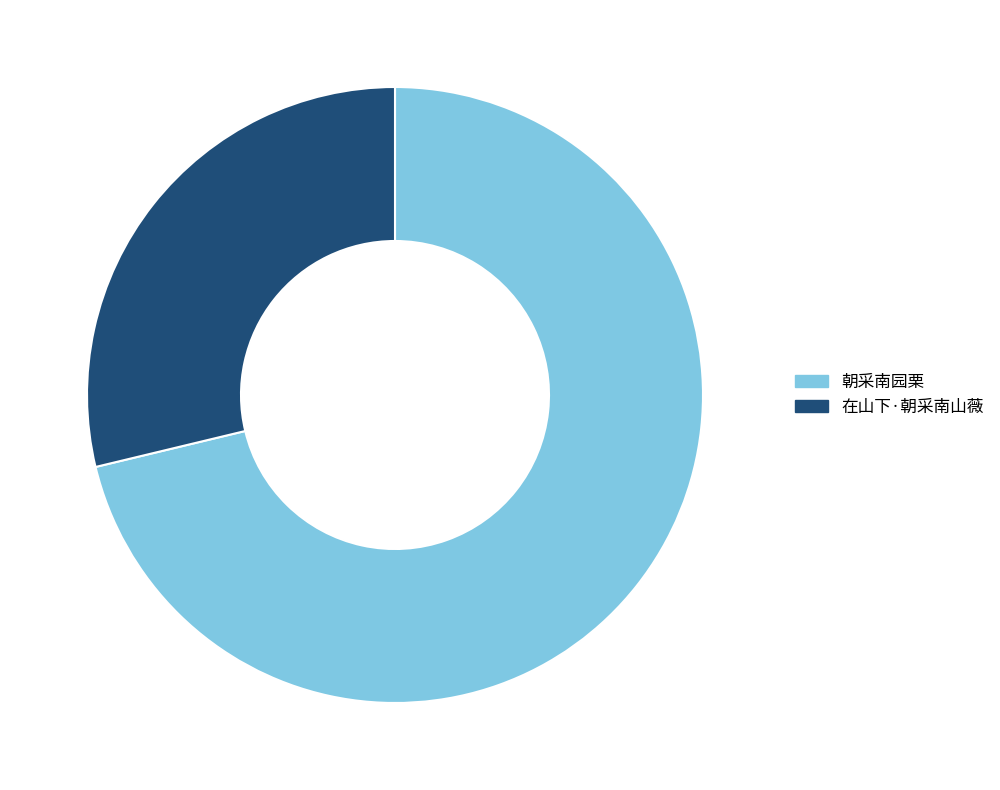

What is the majority slice?

朝采南园栗